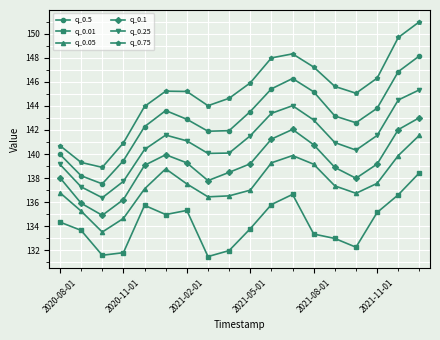

Which series has the largest total across all categories?

q_0.75